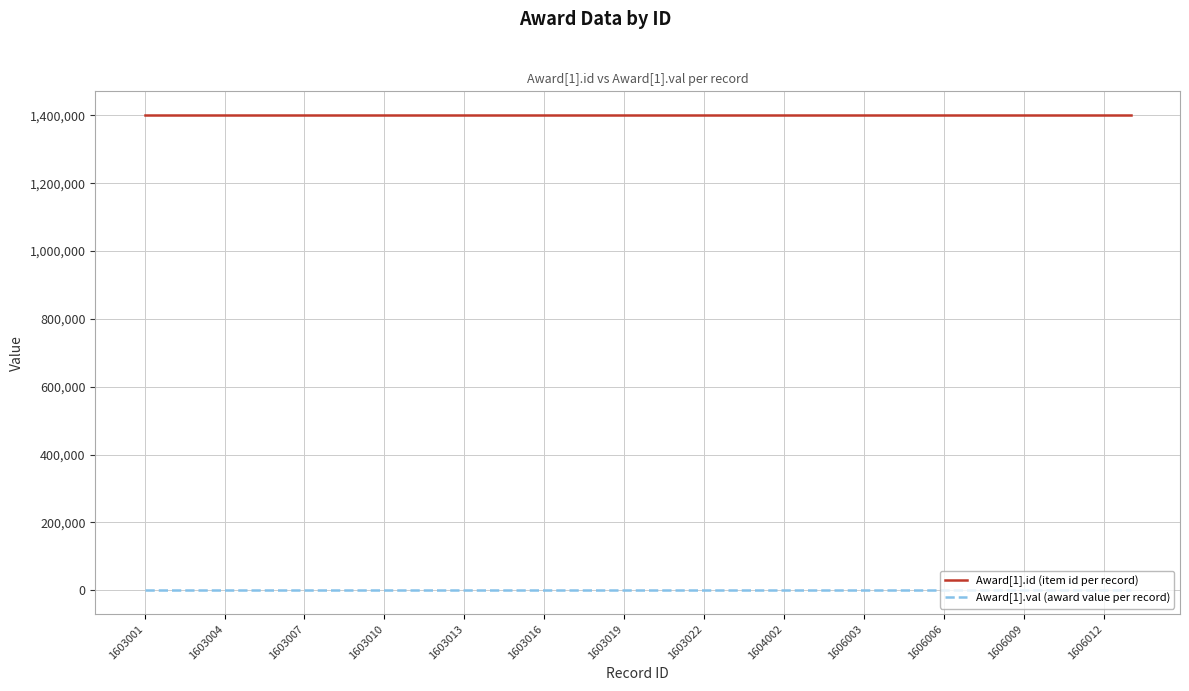

How many series are shown in this chart?

2